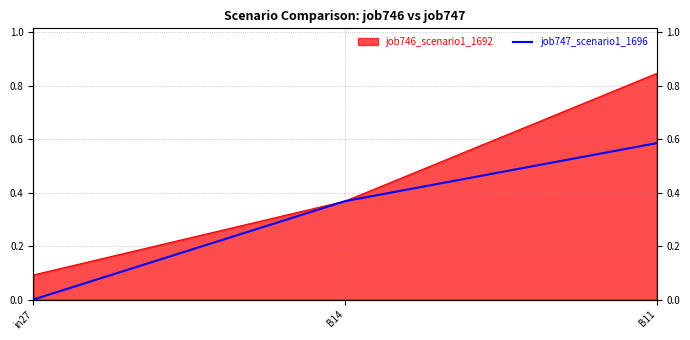

What is the value of the 2nd point from the left?

0.4